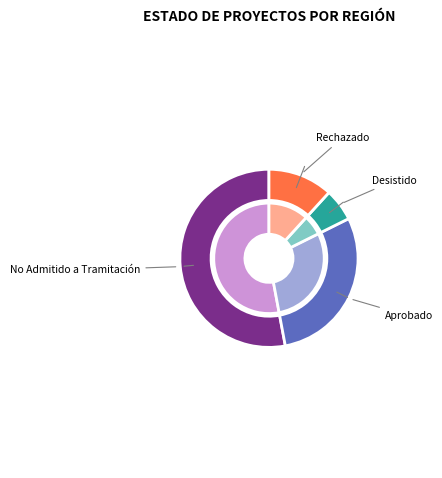

Is there any slice that represents more than half of the pie?

Yes